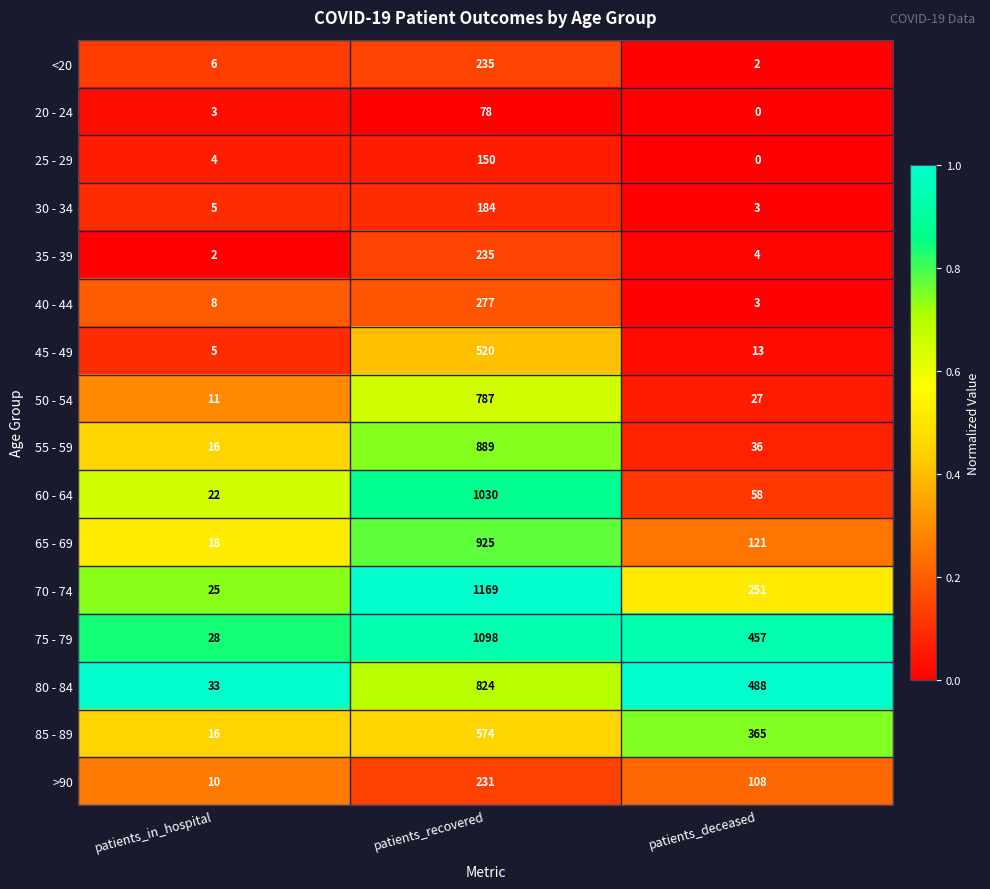

True or false: 60 - 64 has a value of 38 at patients_deceased.

False